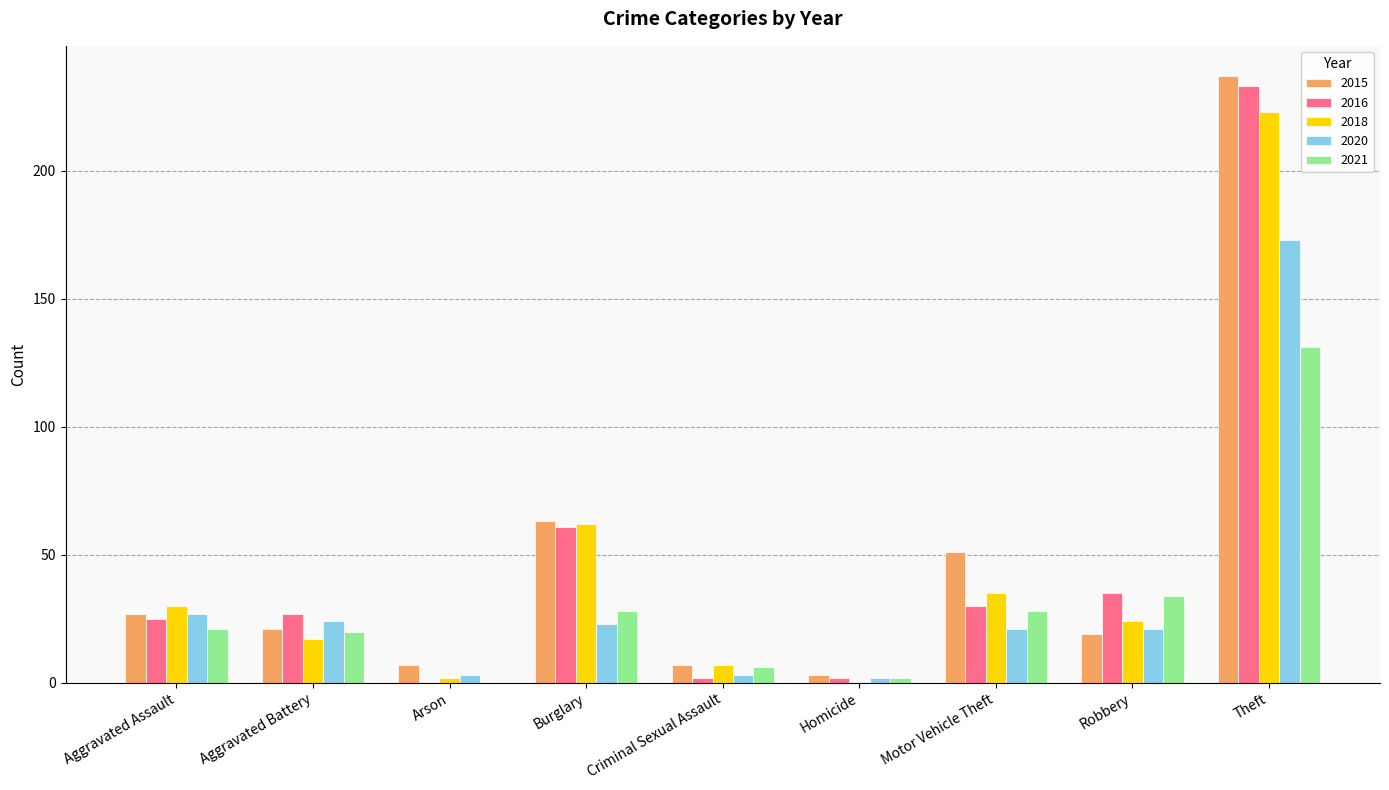

Count the number of data series in this chart.

5